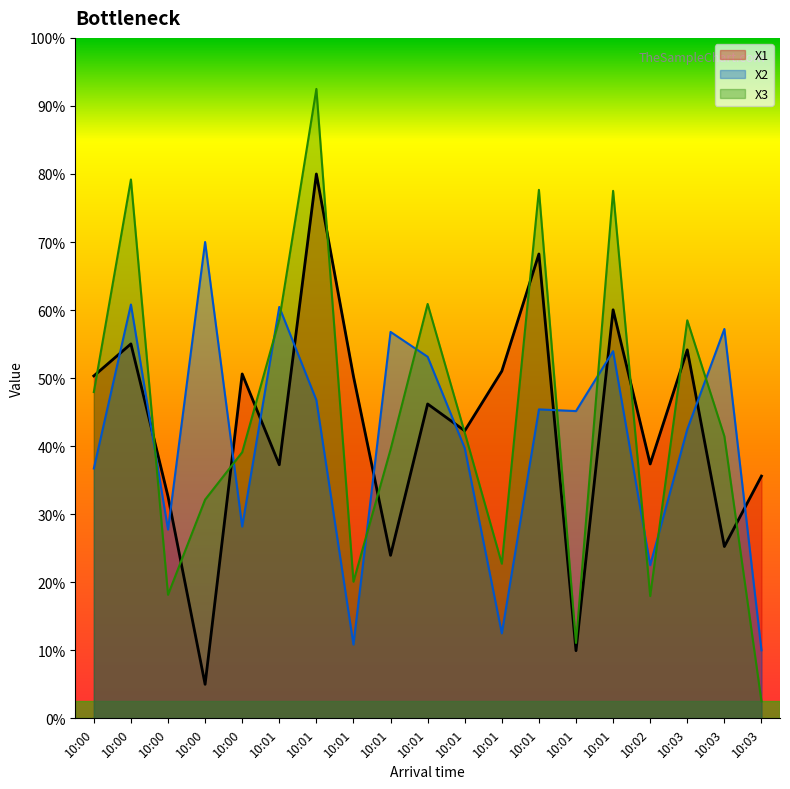

How many lines are shown in the chart?

3